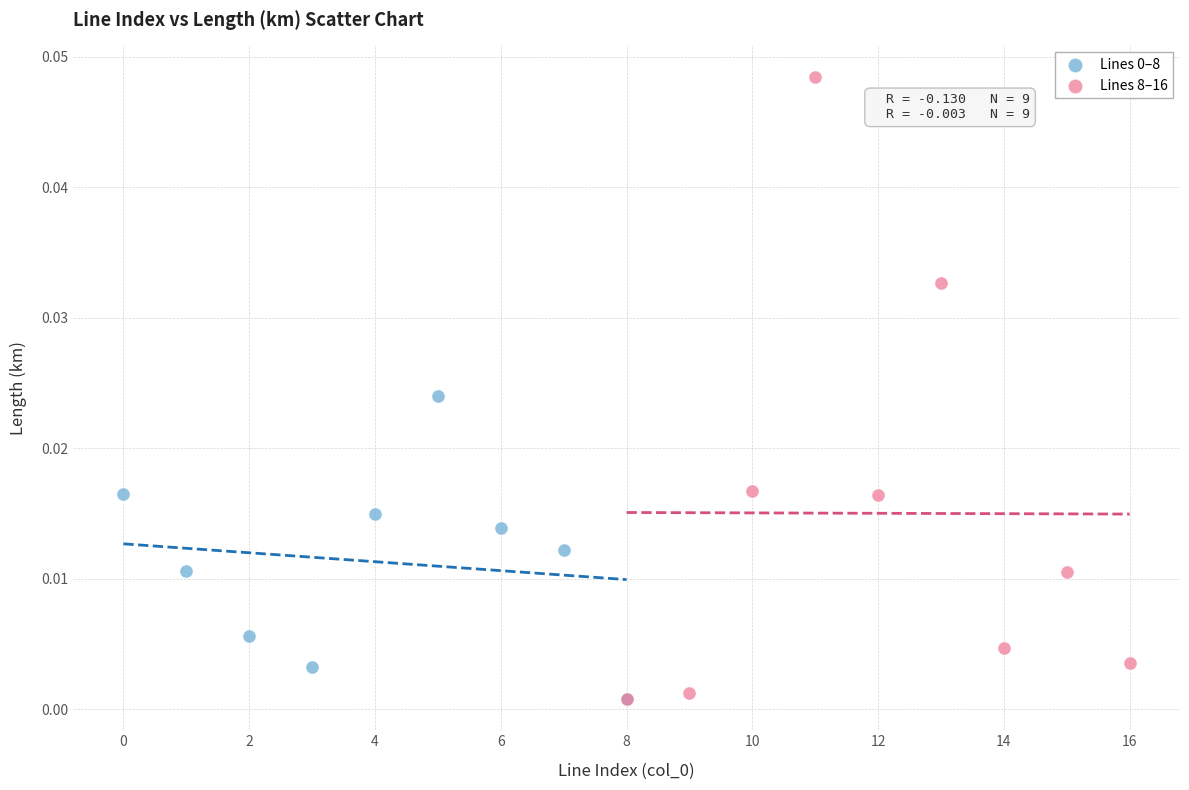

Which series has the largest Y range (max minus min)?

Lines 8–16